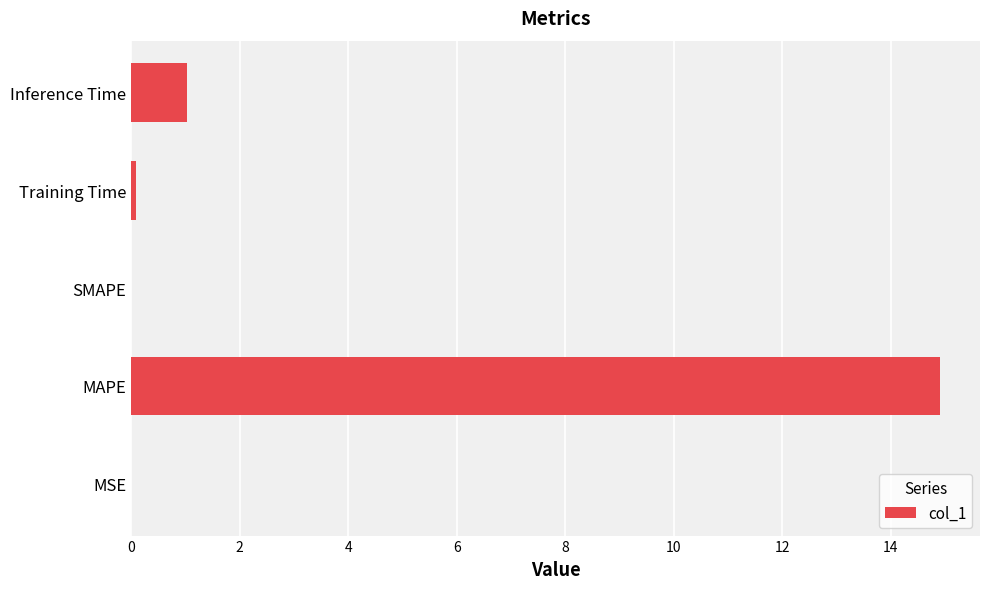

Is it true that the value at MAPE is 22.6?

False